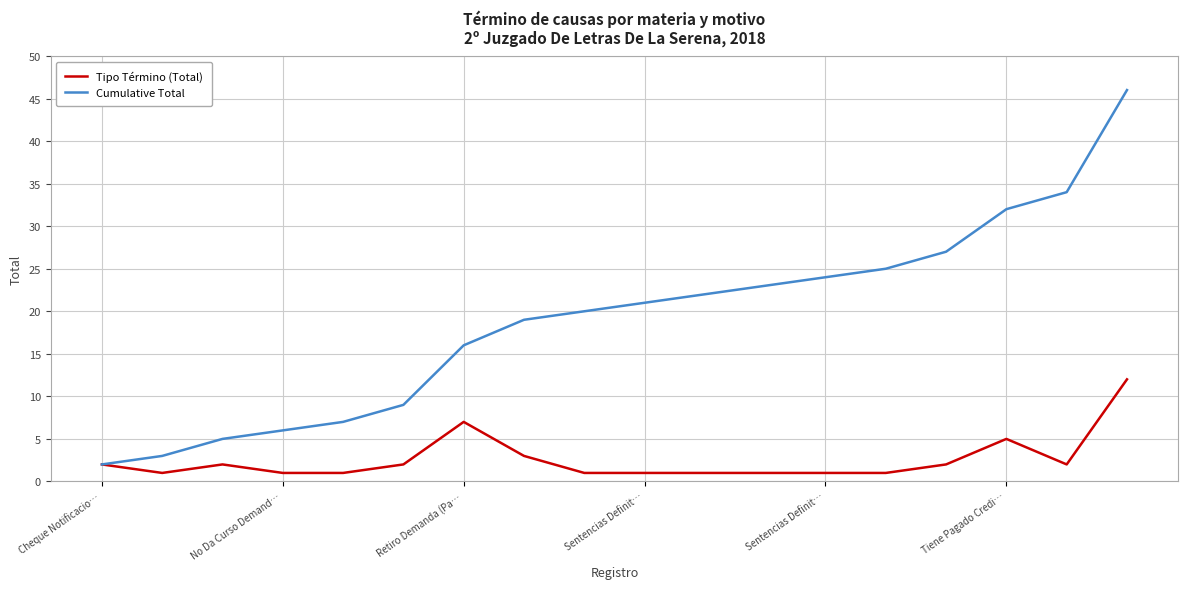

What is the maximum value shown in the chart?

46